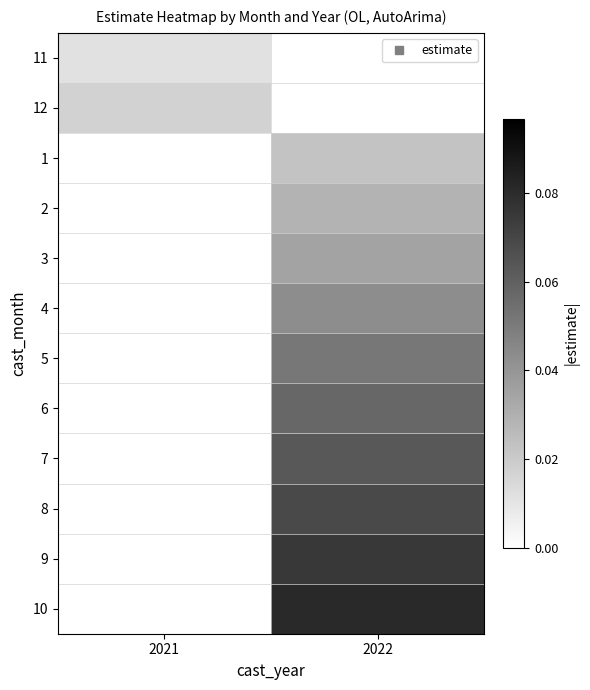

List the series in order of their overall mean, highest first.

11, 12, 1, 2, 3, 4, 5, 6, 7, 8, 9, 10